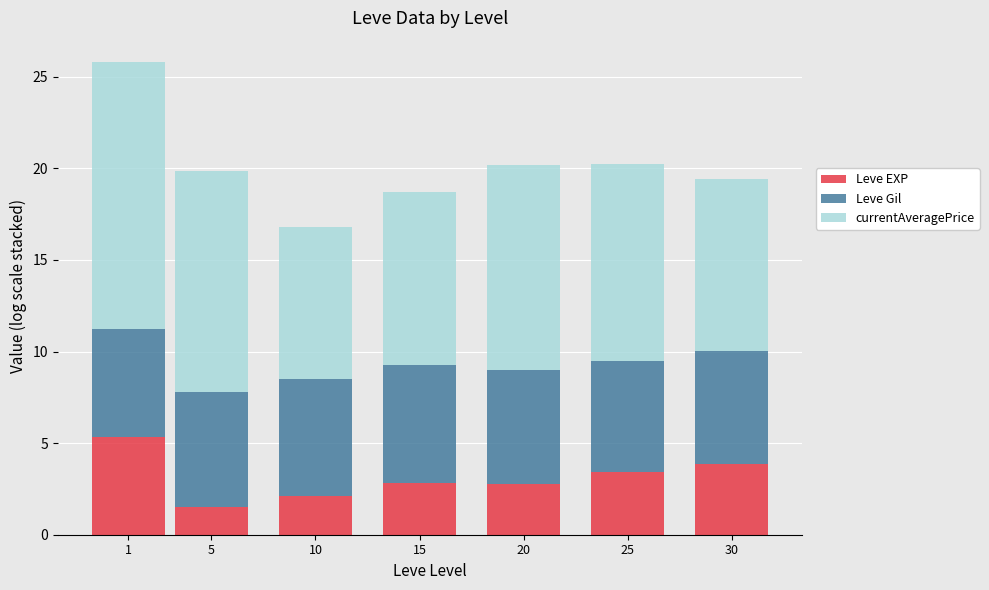

True or false: Leve EXP has a value of 2.8 at 15.

True